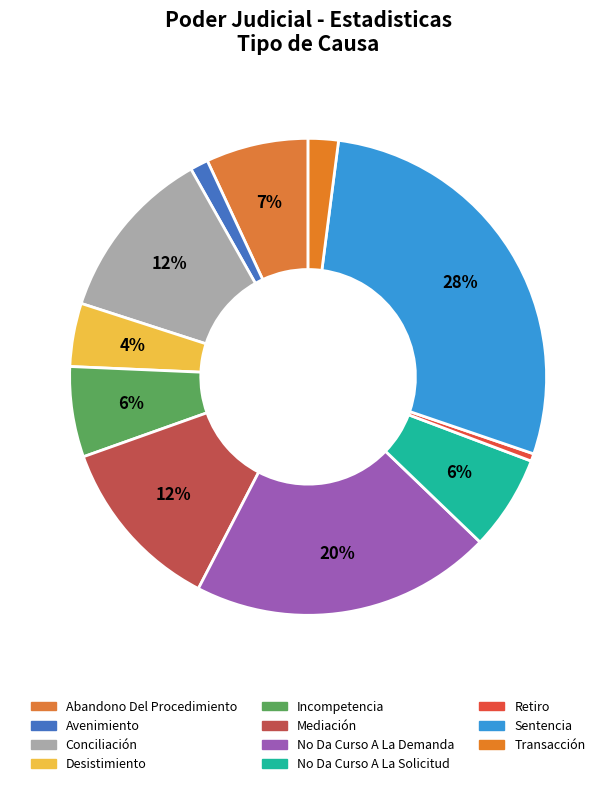

Which category has the biggest portion of the pie?

Sentencia